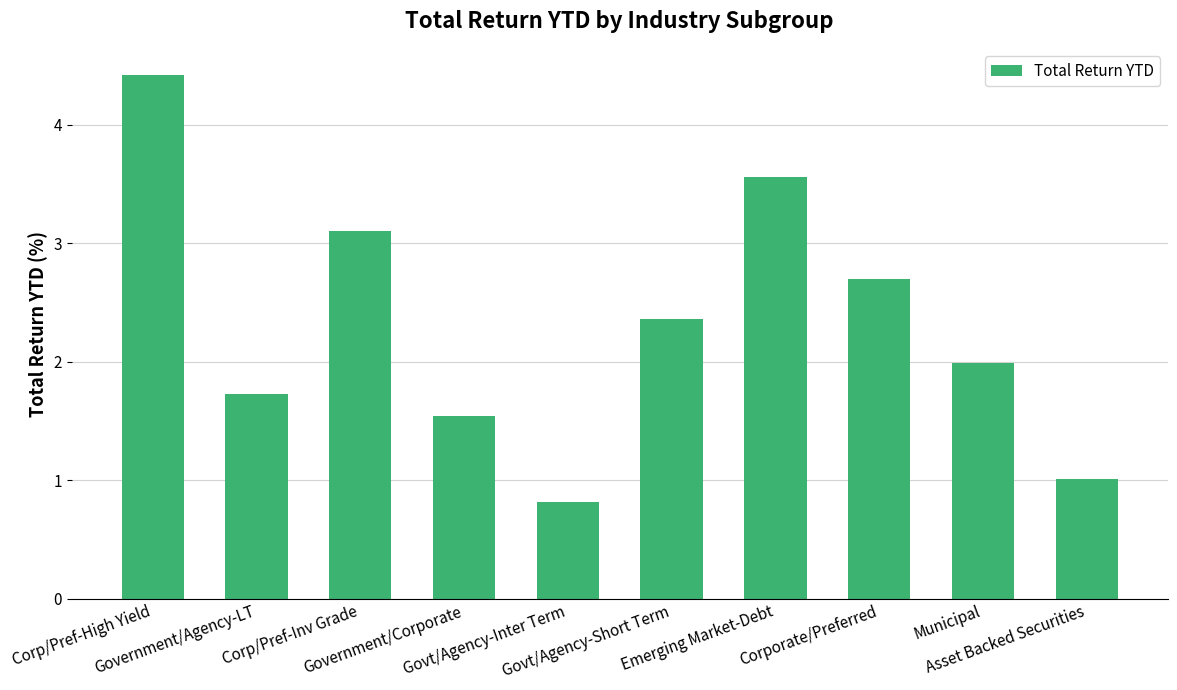

What is the sum of the values at Corp/Pref-Inv Grade and Corp/Pref-High Yield?

7.5